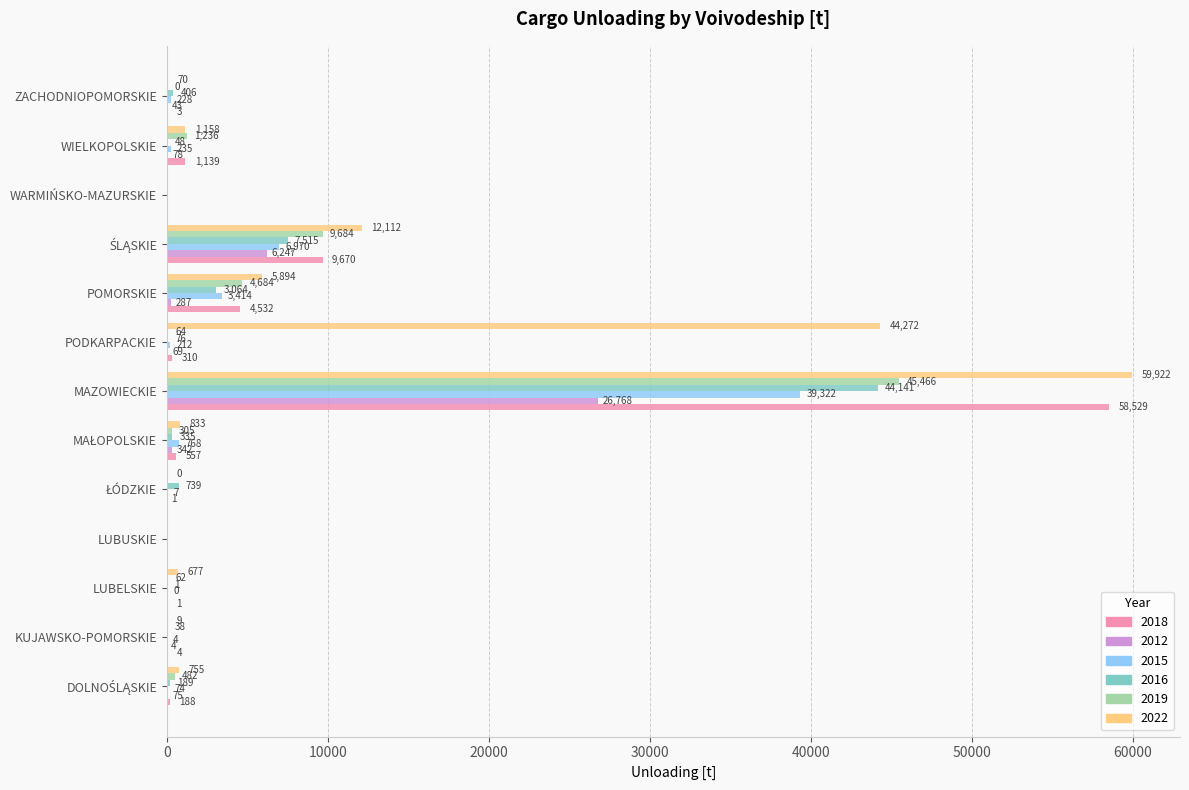

Where is 2022 nearest to the value 29960?

PODKARPACKIE